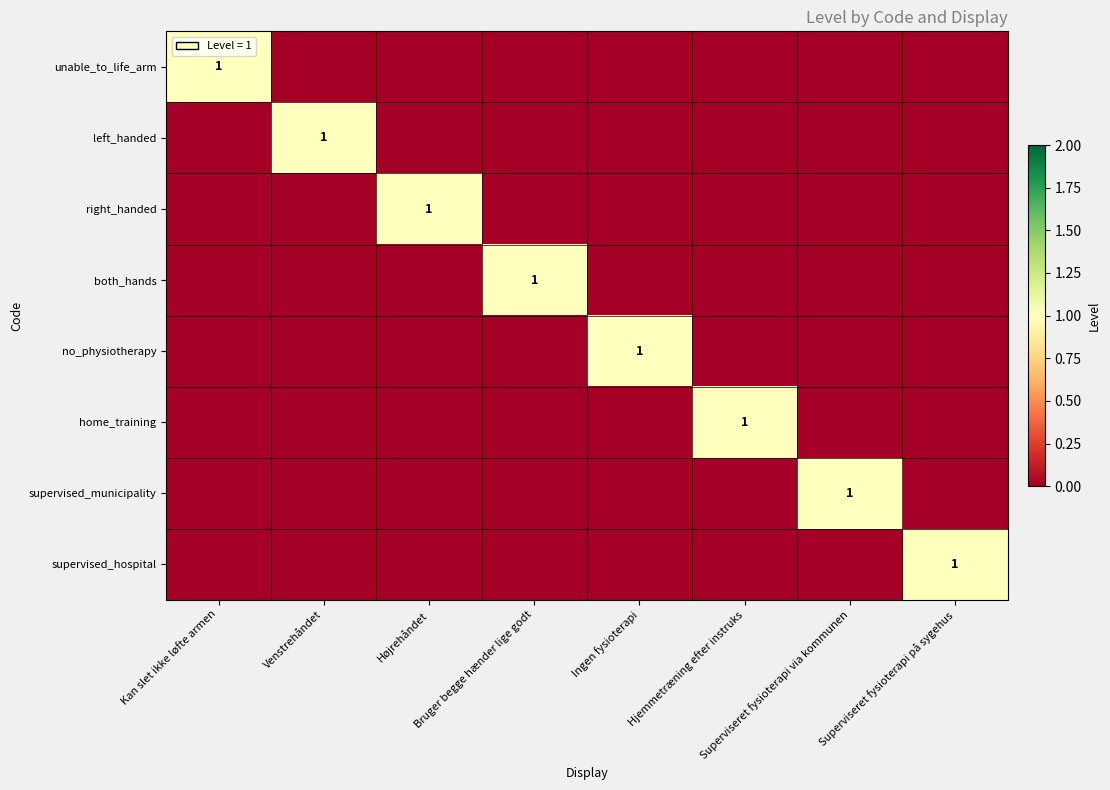

True or false: unable_to_life_arm has a value of 1 at Kan slet ikke løfte armen.

True